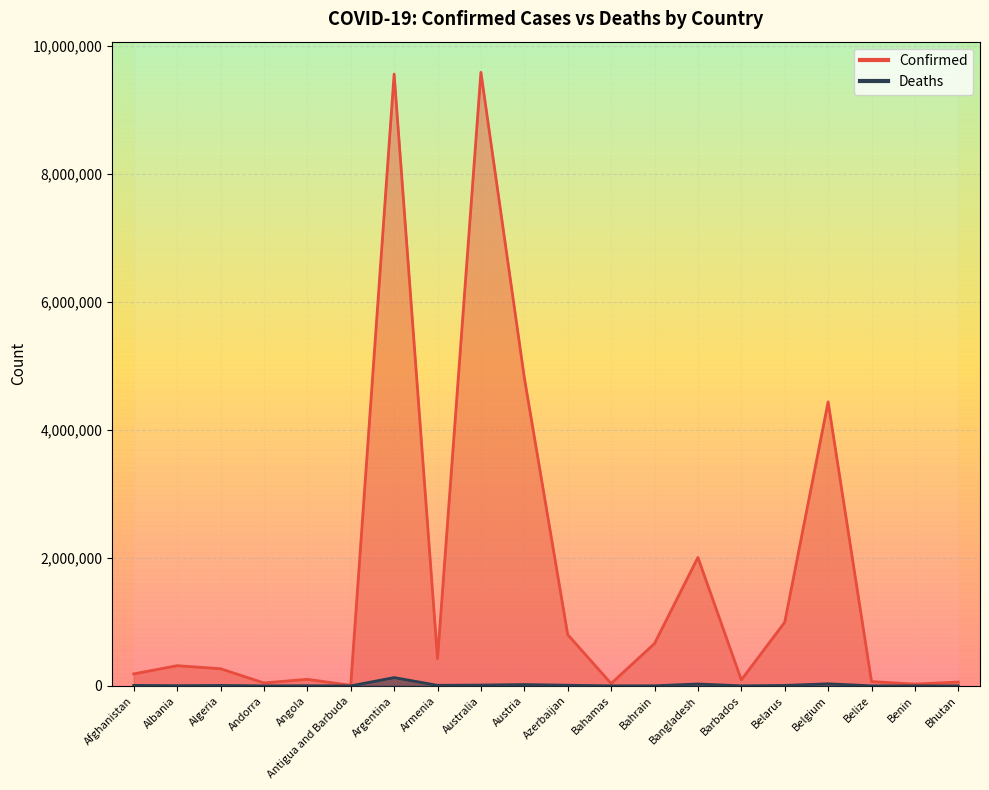

Rank the series at Australia from lowest to highest value.

Deaths, Confirmed